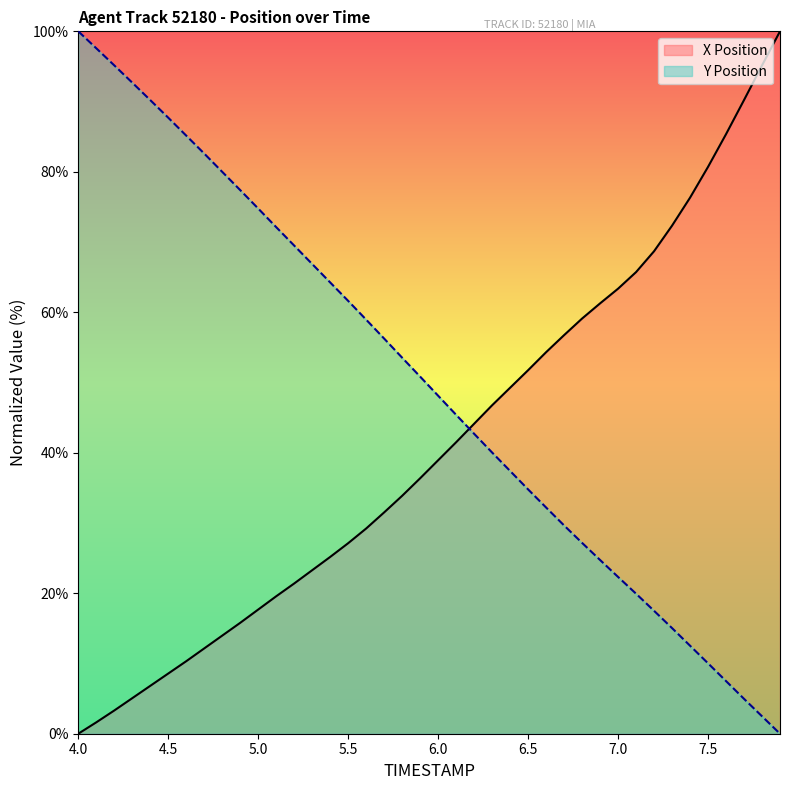

At which label does Y Position first exceed 50?

4.0